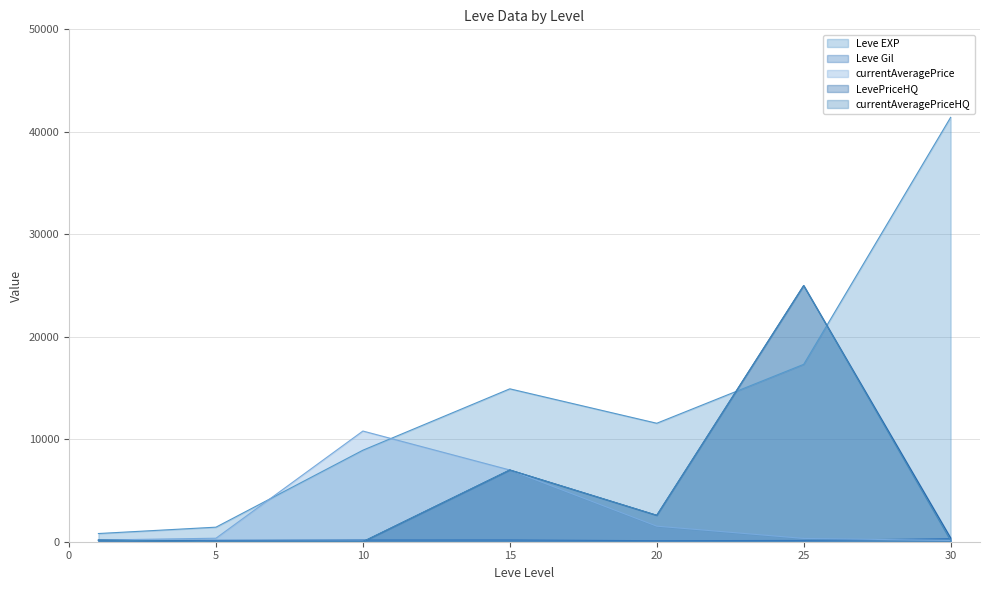

True or false: currentAveragePrice and currentAveragePriceHQ intersect in this chart.

False